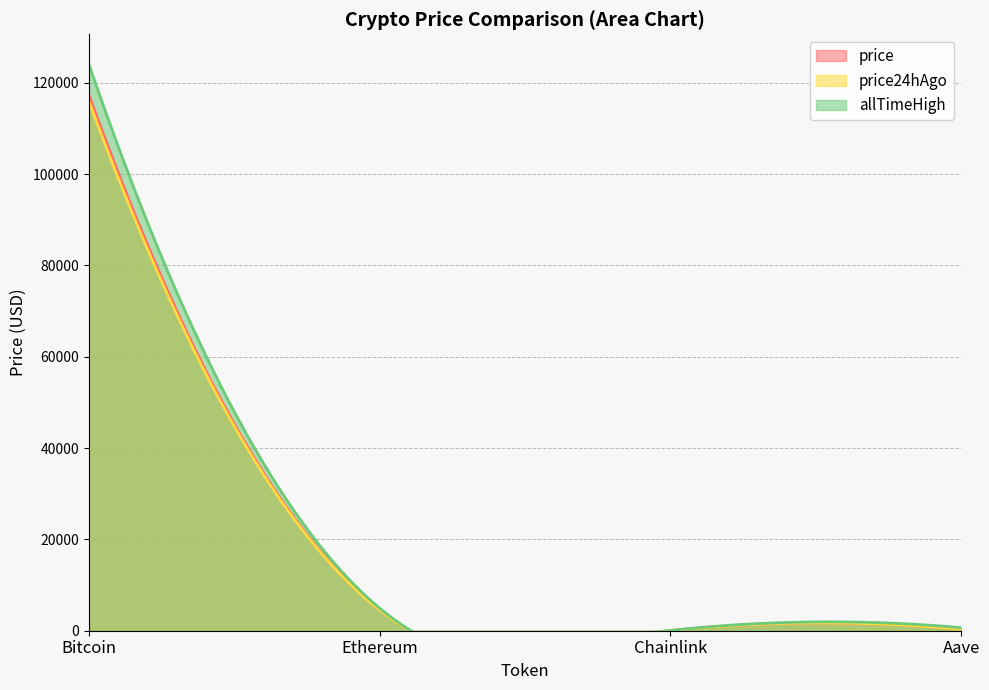

What is the label of the 2nd point from the left?

Ethereum